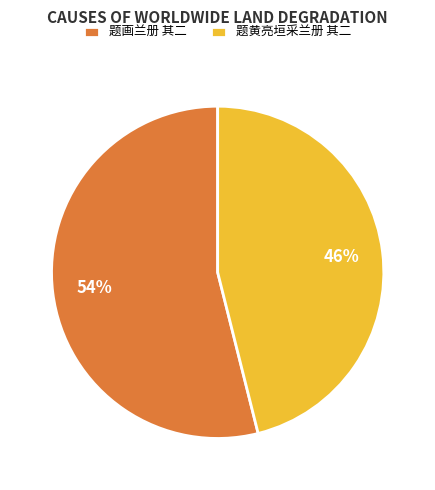

To the nearest percent, what percentage of the pie is 题黄亮垣采兰册 其二?

46%